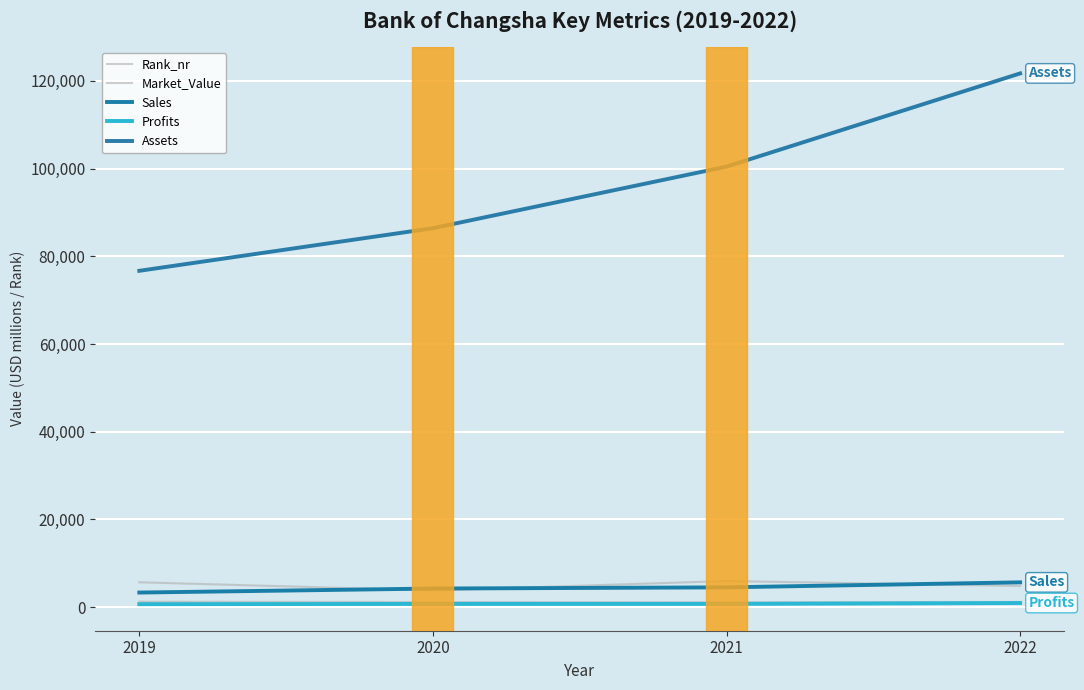

Is this an area chart (filled region under the line)?

No